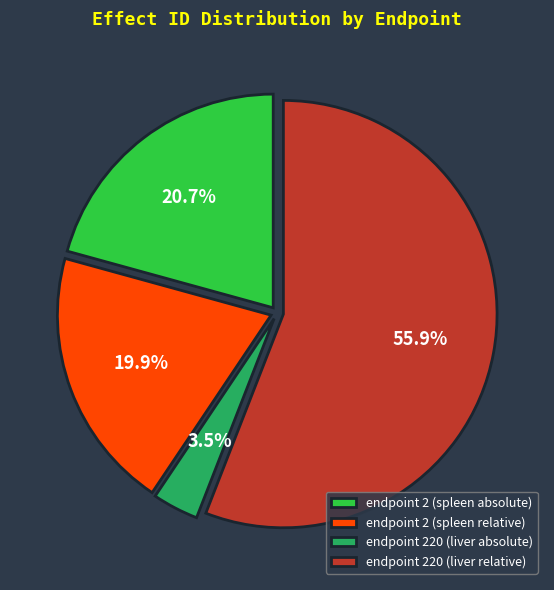

Does endpoint 220 (liver relative) represent more than half of the total?

Yes